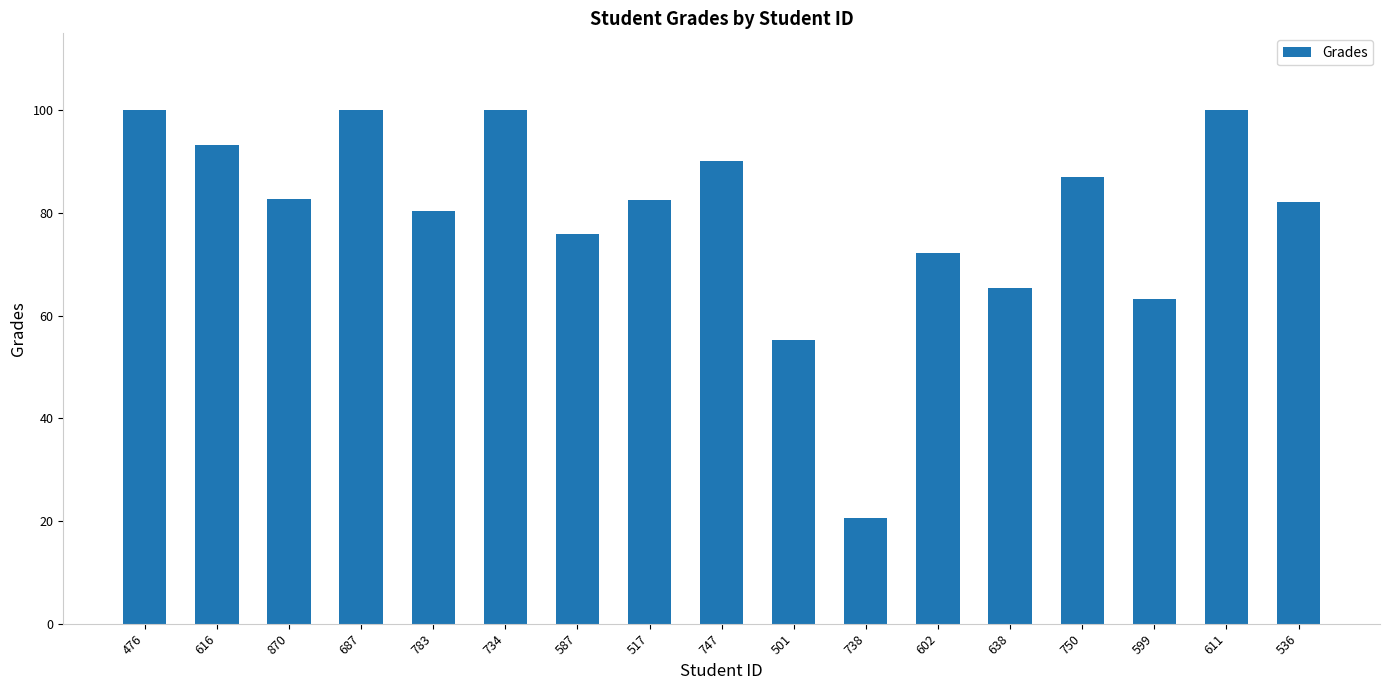

Read the value at 501.

55.2